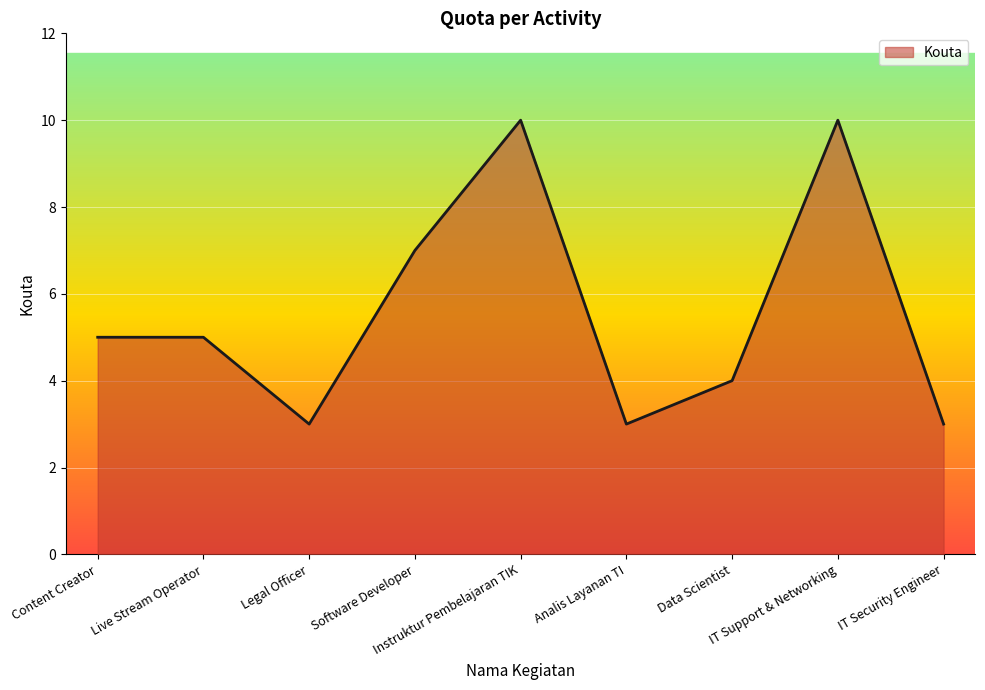

Reading left to right, extract all data points from this chart.

5	5	3	7	10	3	4	10	3